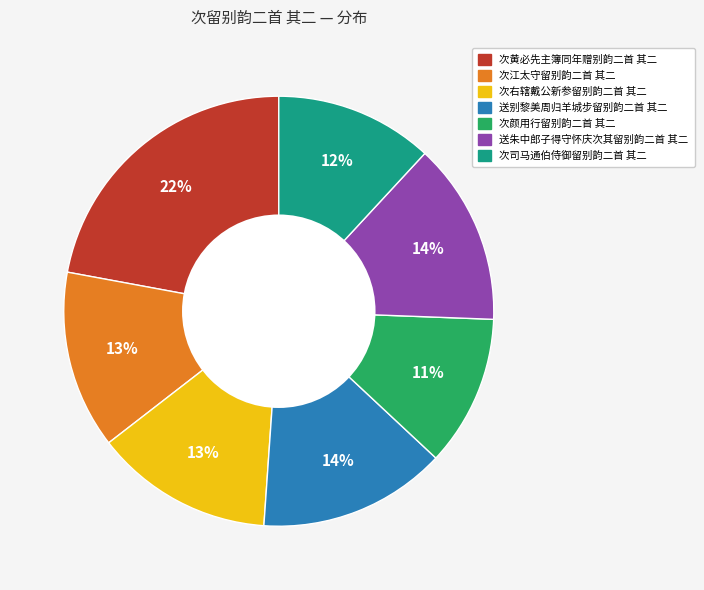

True or false: 送别黎美周归羊城步留别韵二首 其二 accounts for 14% of the total.

True